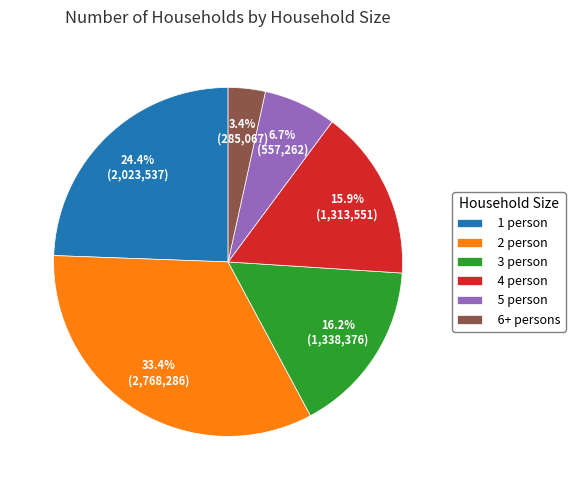

To the nearest percent, what is the combined percentage of 1 person and 3 person?

41%